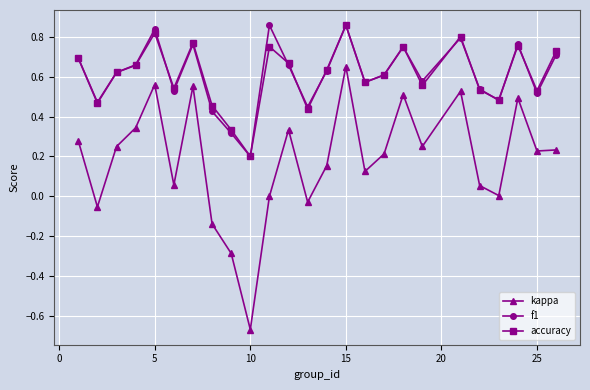

True or false: kappa and accuracy intersect in this chart.

False